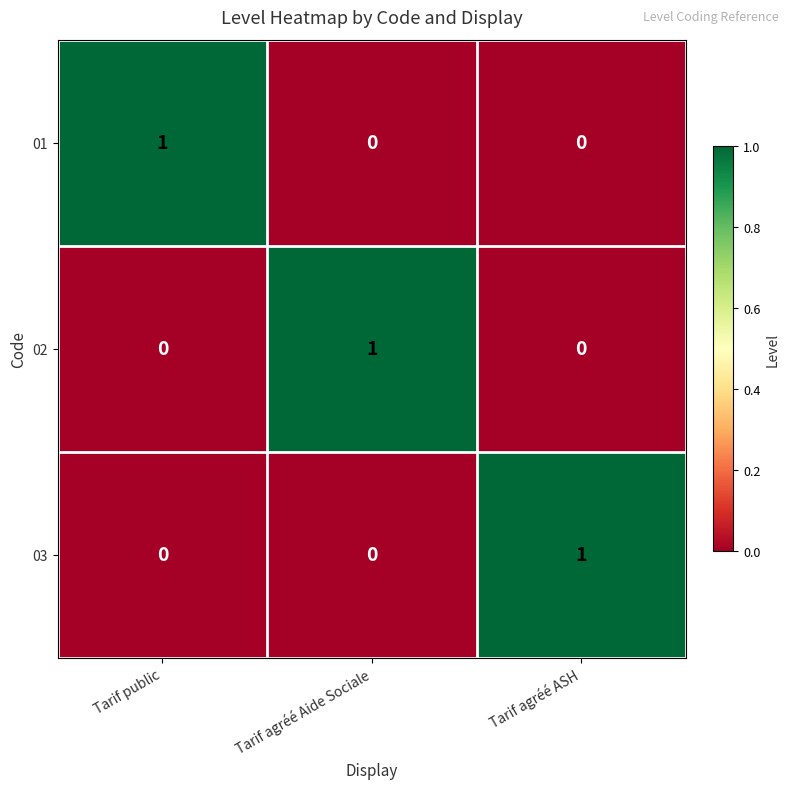

The value of 02 at Tarif public is -1. True or false?

False